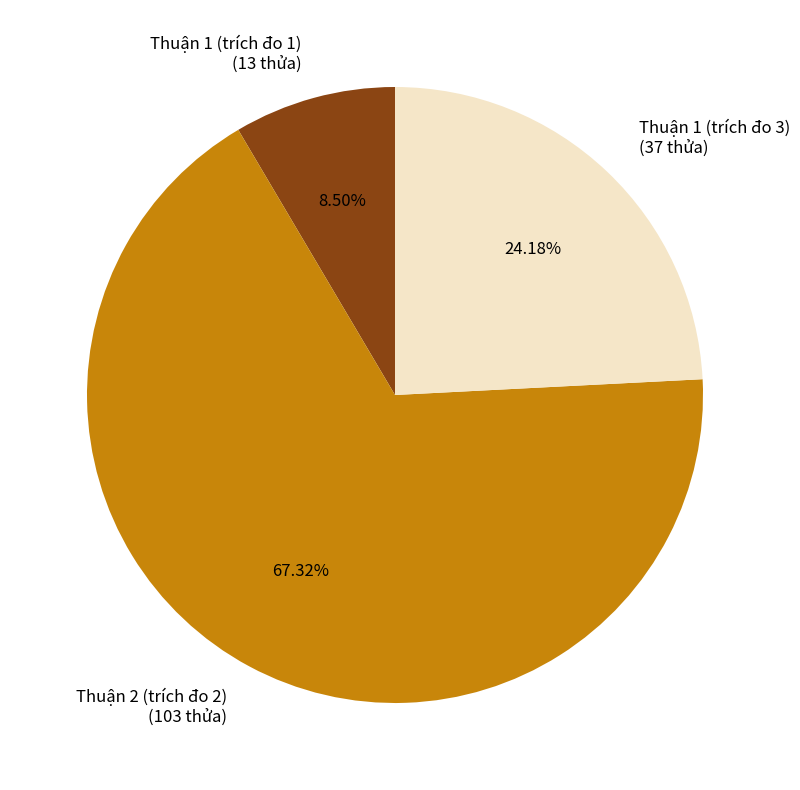

To the nearest percent, what percentage of the pie is Thuận 2 (trích đo 2)?

67%